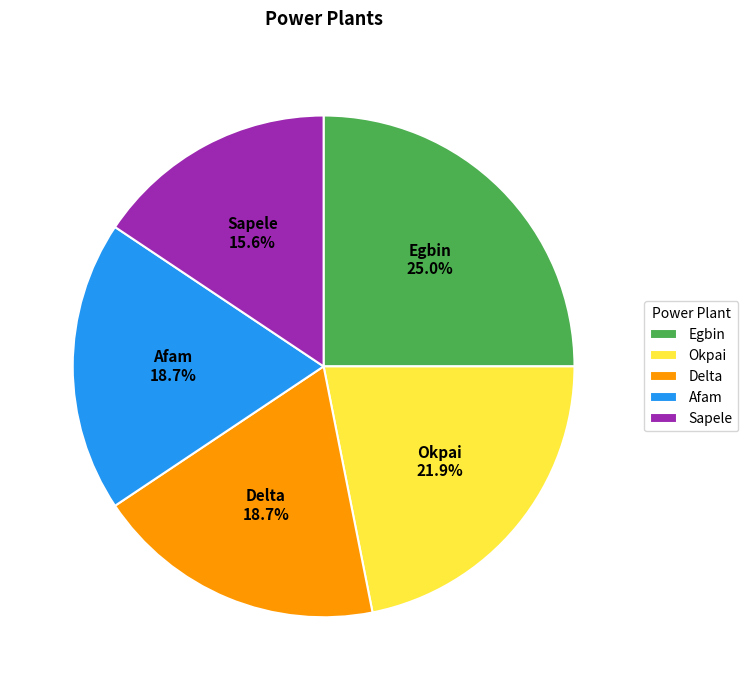

What percentage is the Afam slice, to the nearest percent?

19%